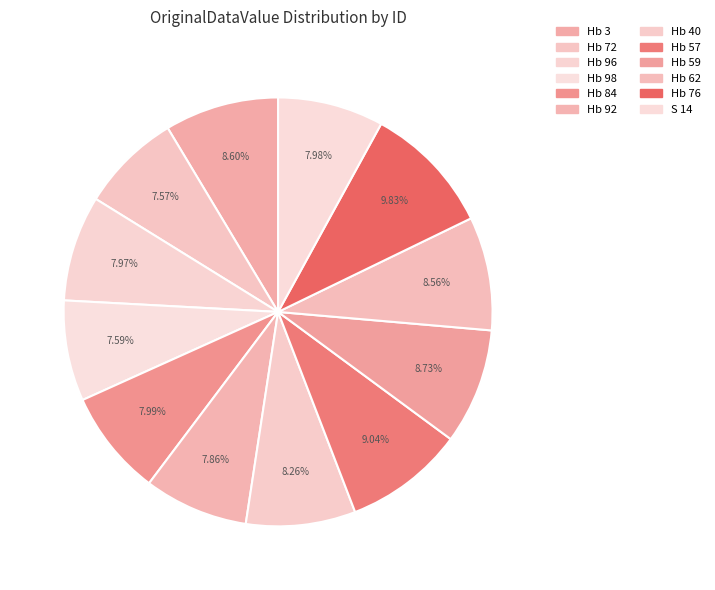

How many slices are in this pie chart?

12